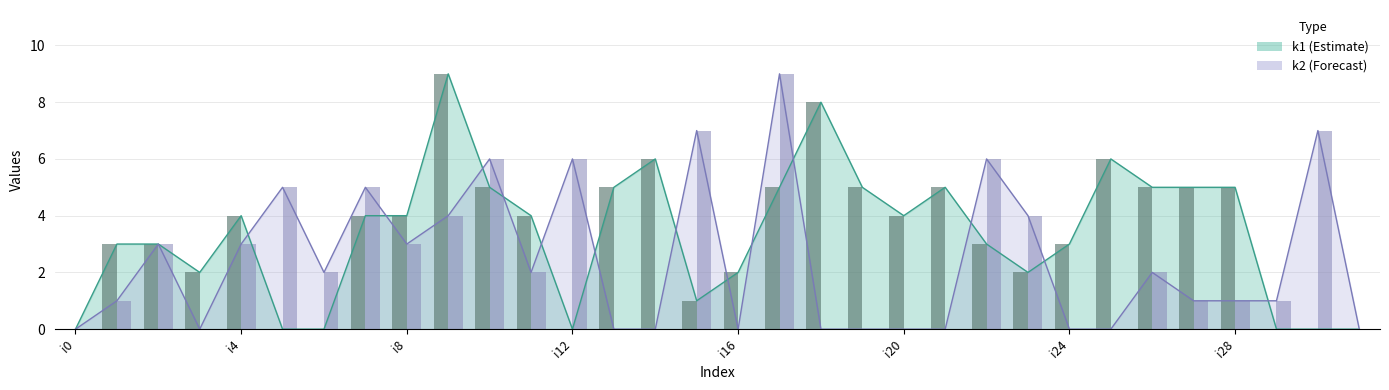

At which label does k2 reach its peak?

i17